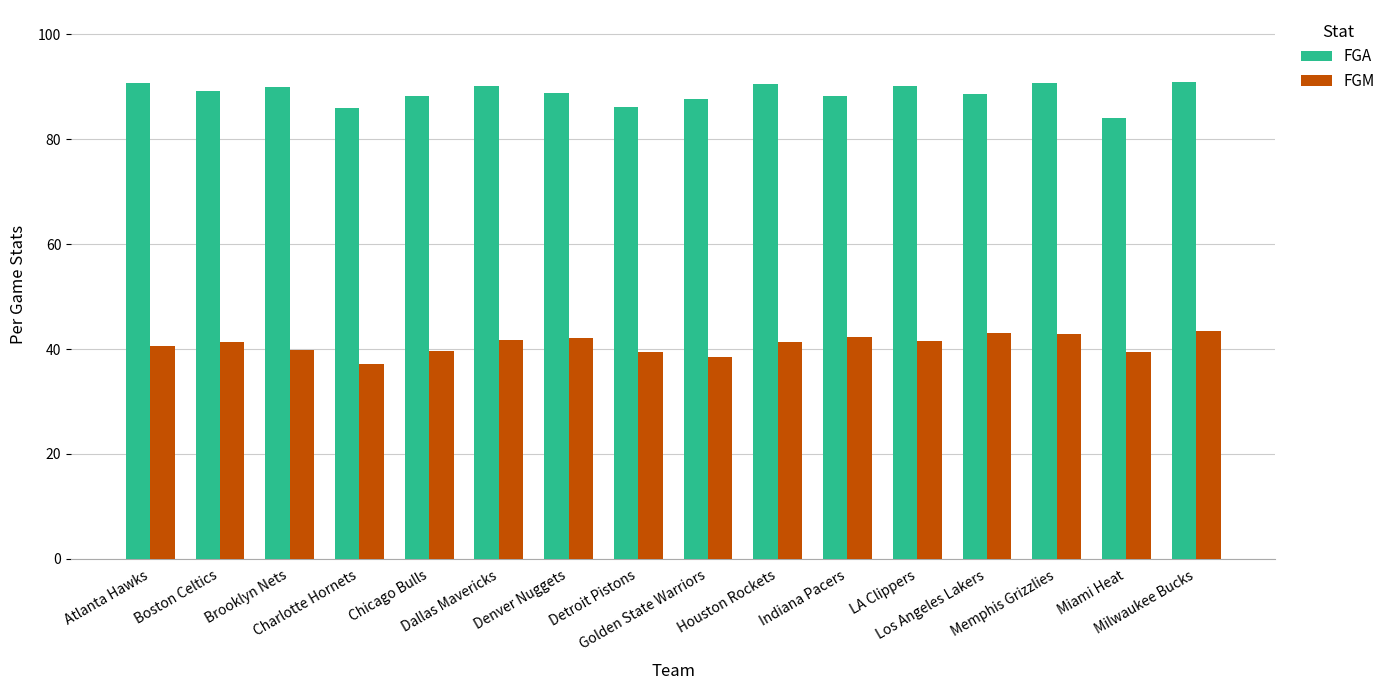

Read the FGA value at Los Angeles Lakers.

88.6